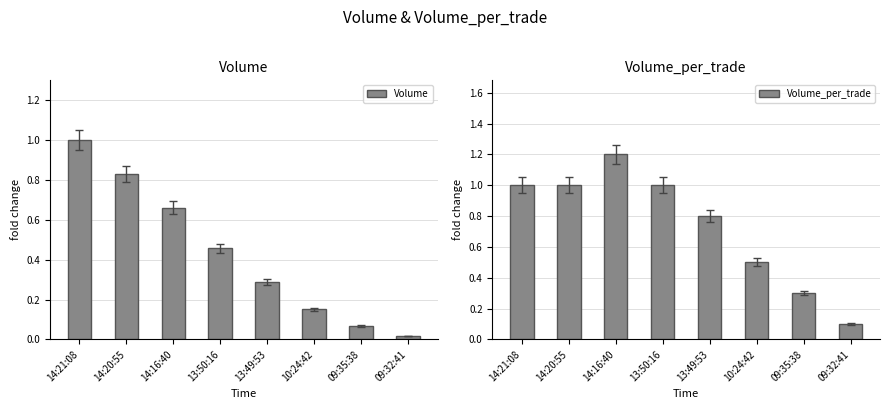

The Volume series shows 1.0 at 14:21:08. True or false?

True